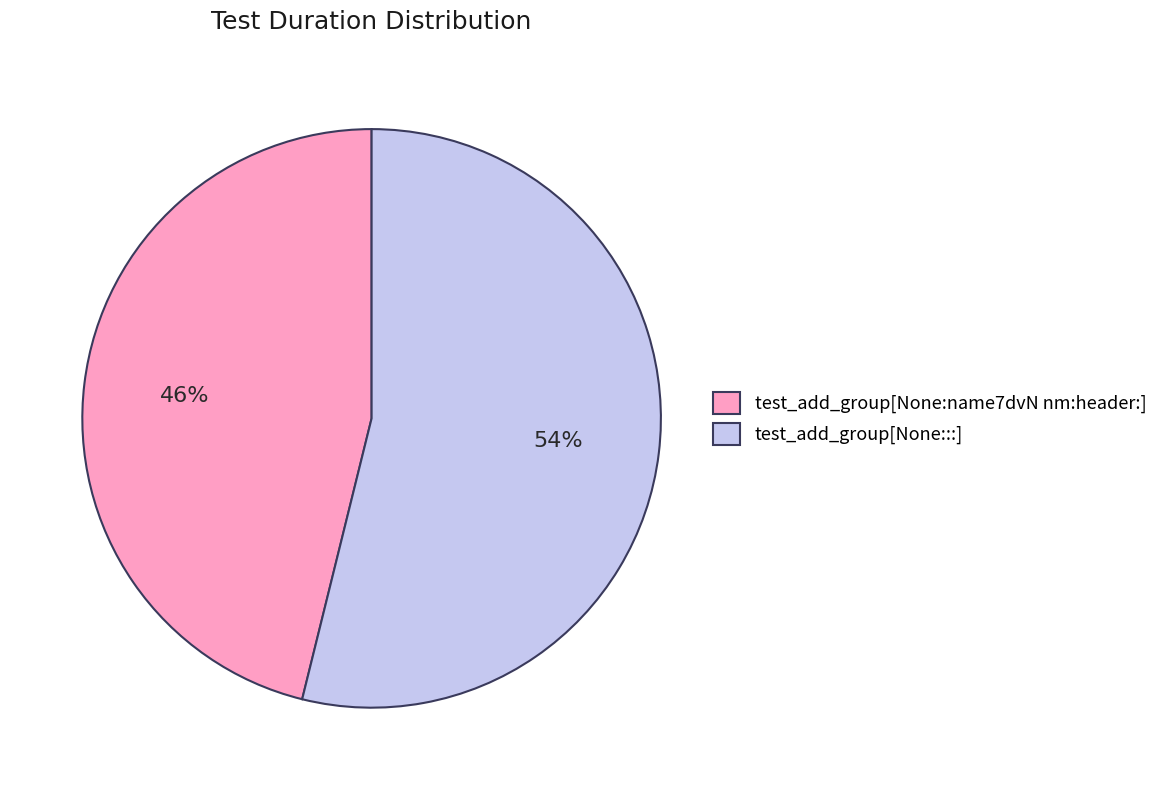

Approximately how many times larger is the value at test_add_group[None:::] compared to test_add_group[None:name7dvN nm:header:]?

1.2